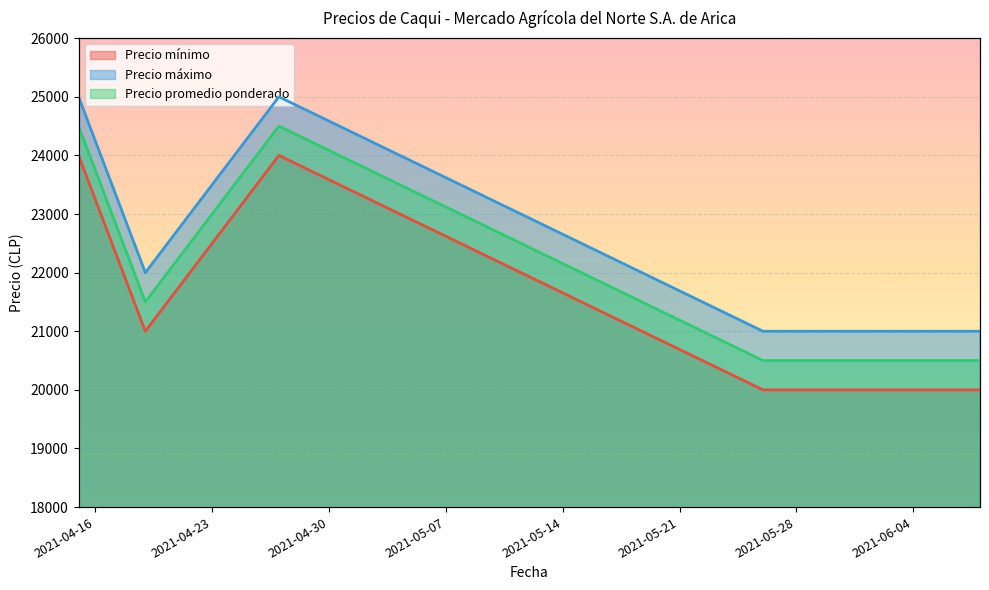

What is the label of the 4th point from the right?

2021-04-19